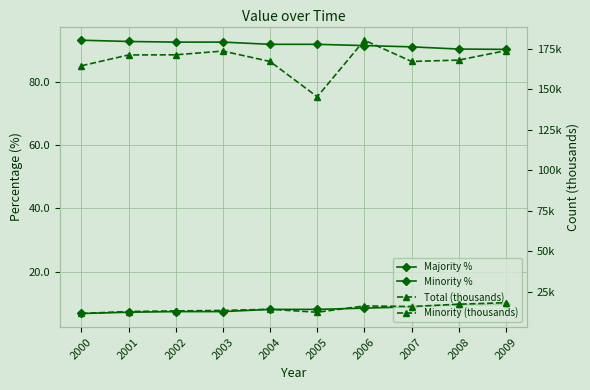

How many interior local valleys does the Minority (thousands) series have?

2